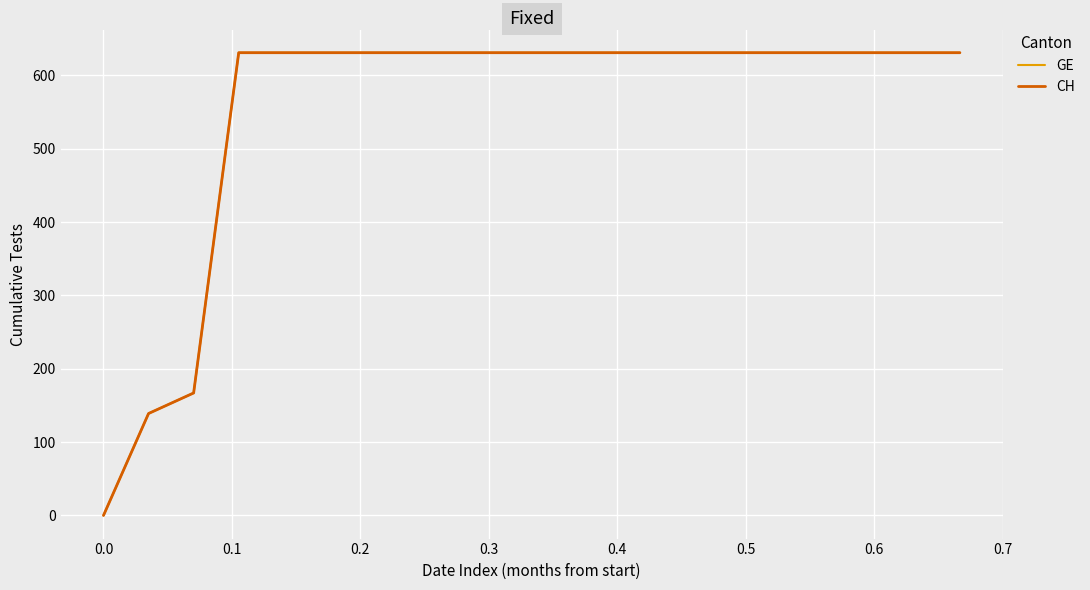

Is this an area chart (filled region under the line)?

No